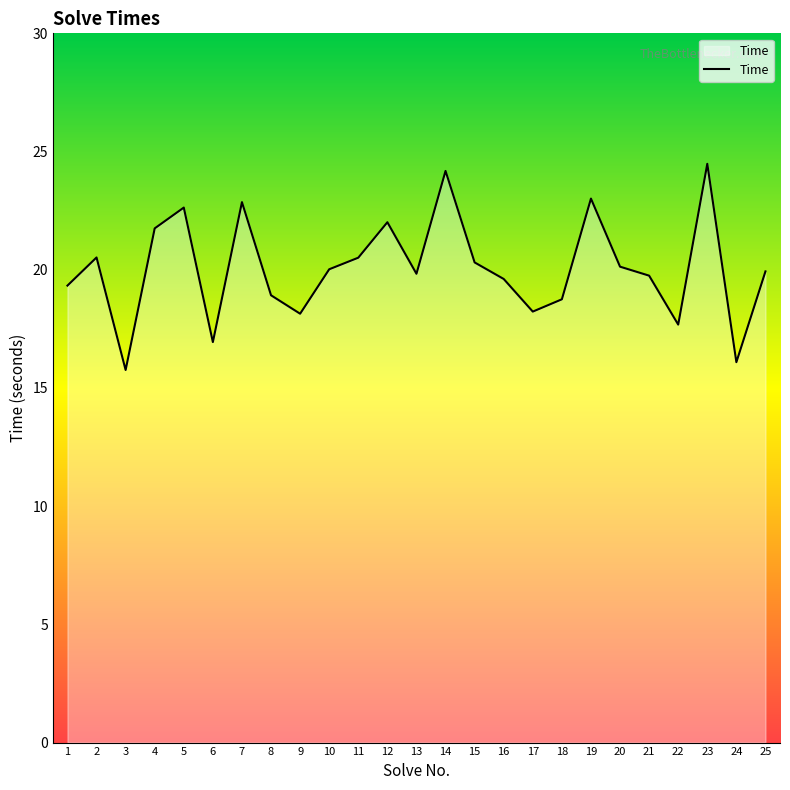

What is the smallest value displayed?

15.8